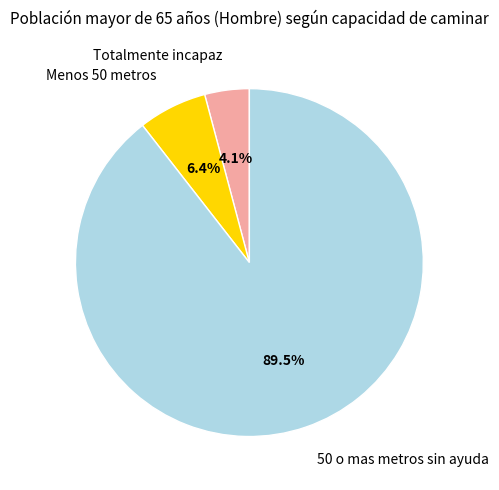

Is there a majority slice in this chart?

Yes